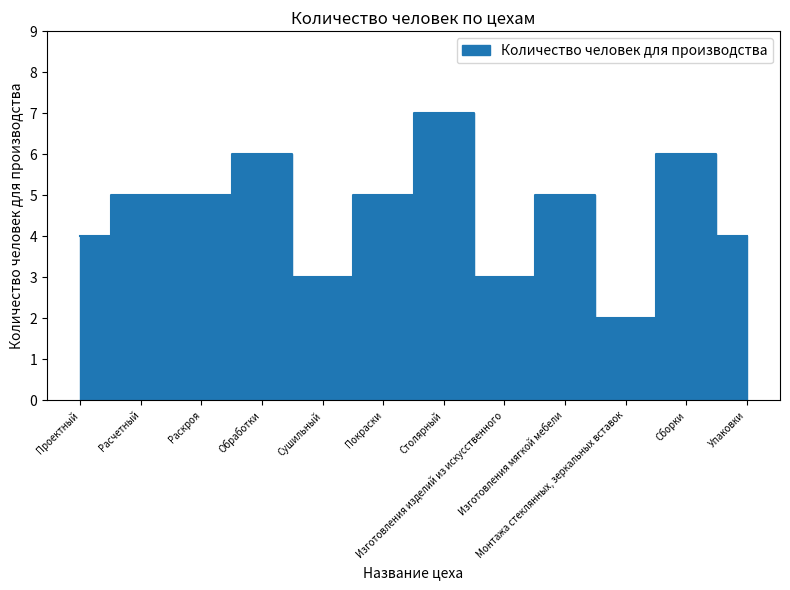

Reading left to right, list all the values displayed in this chart.

4	5	5	6	3	5	7	3	5	2	6	4